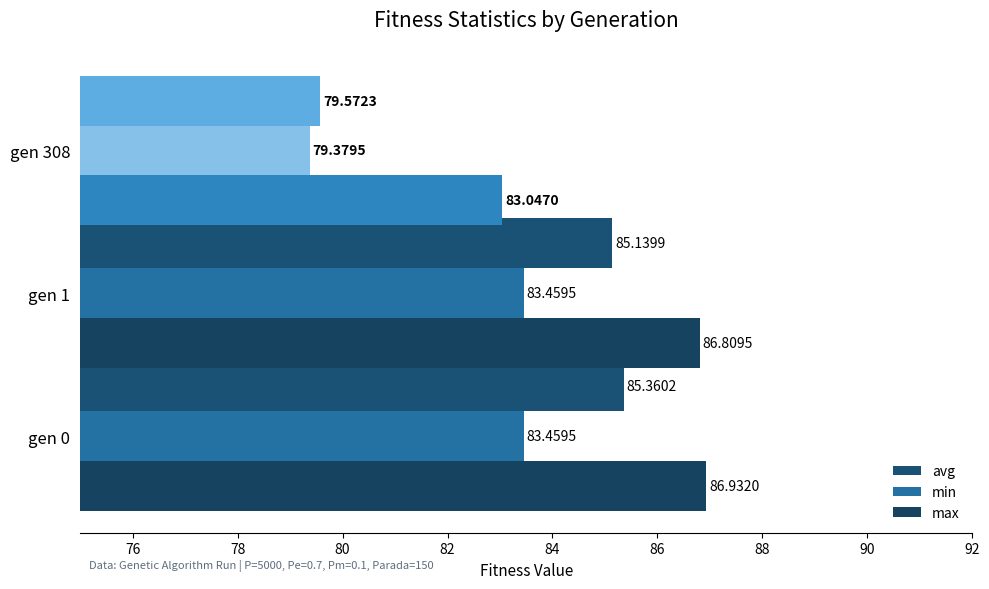

What is the average value of the avg series?

83.4